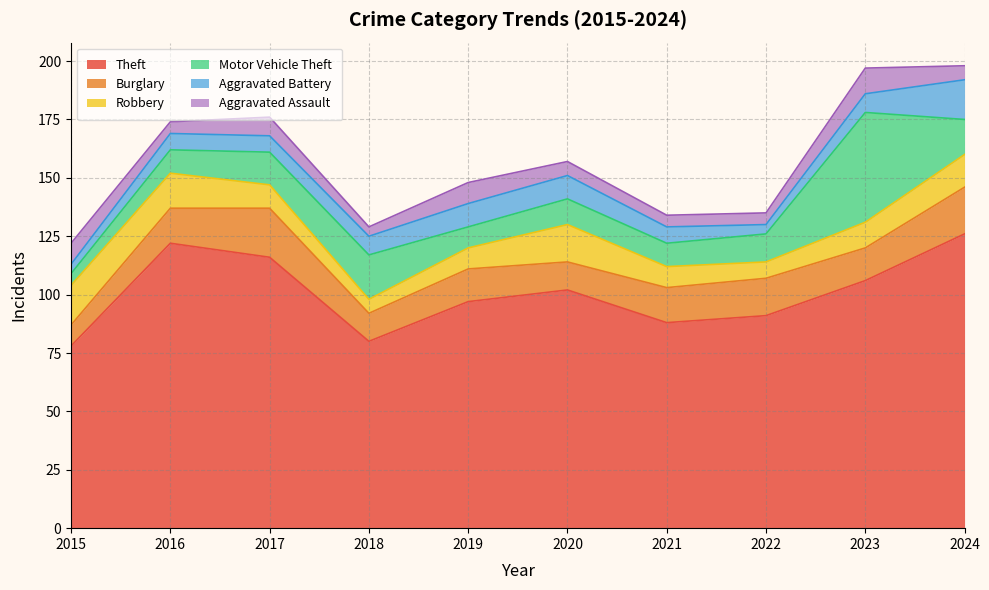

How many distinct data groups are displayed?

6